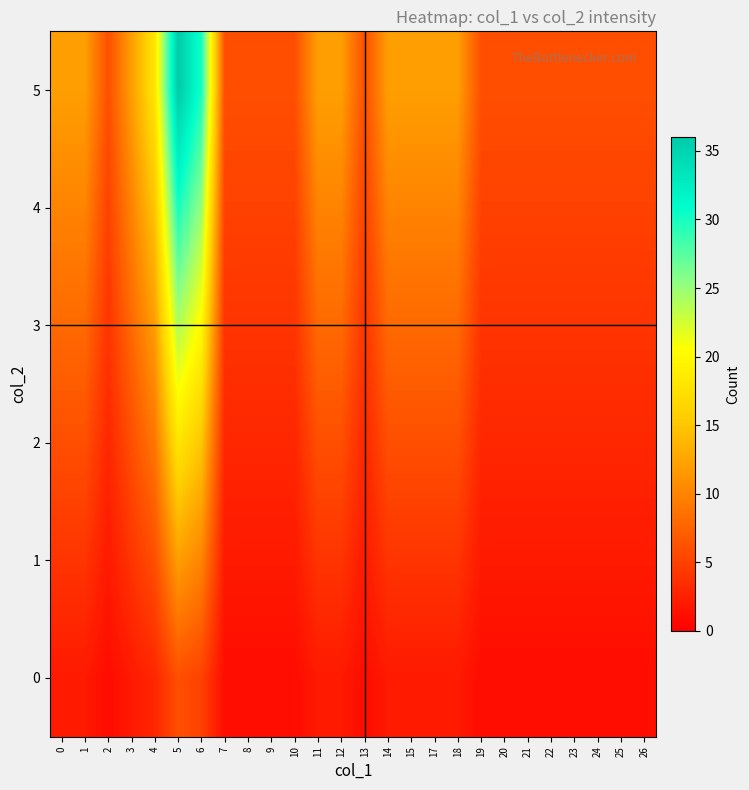

At which category is the sum across all series the highest?

5